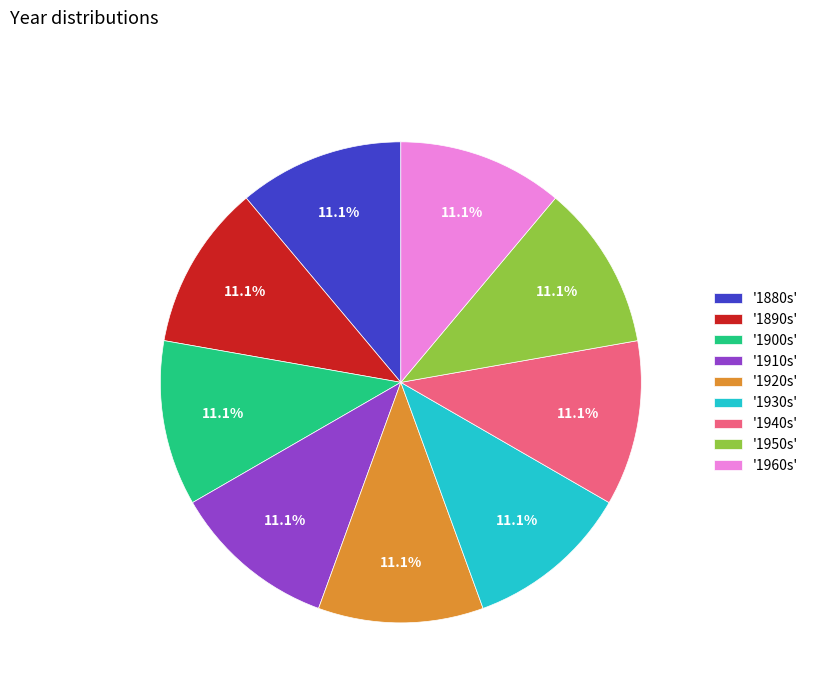

Is the sum of '1880s' and '1910s' greater than half?

No